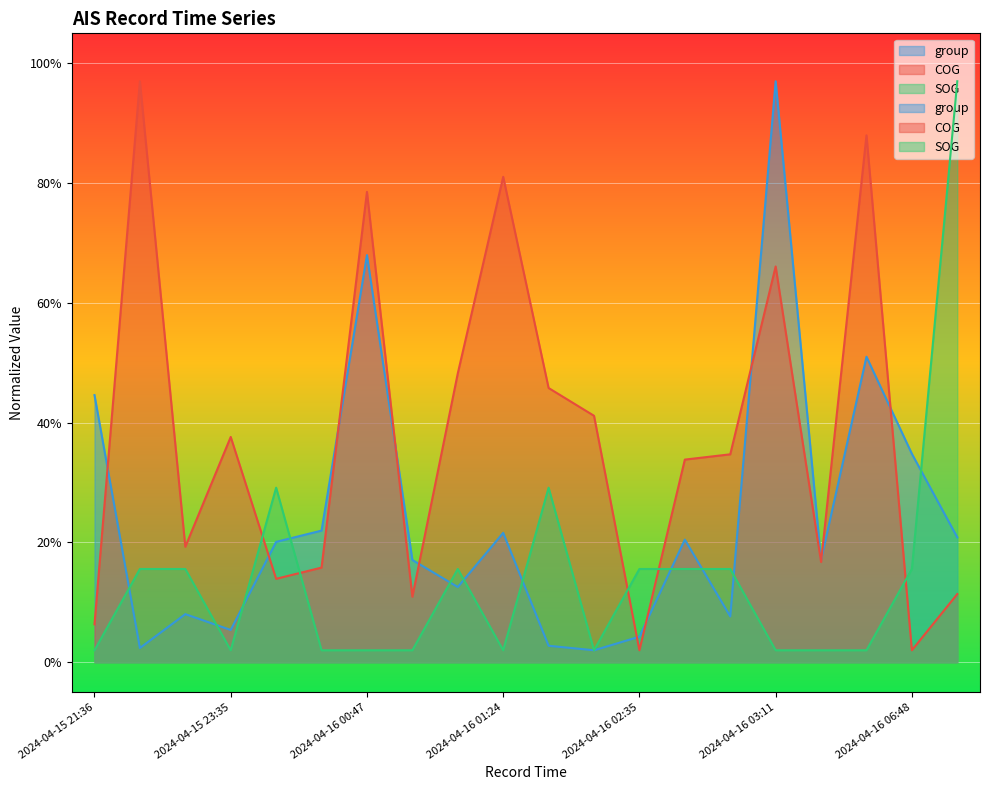

What is the label of the 8th point from the left?

2024-04-16 00:59